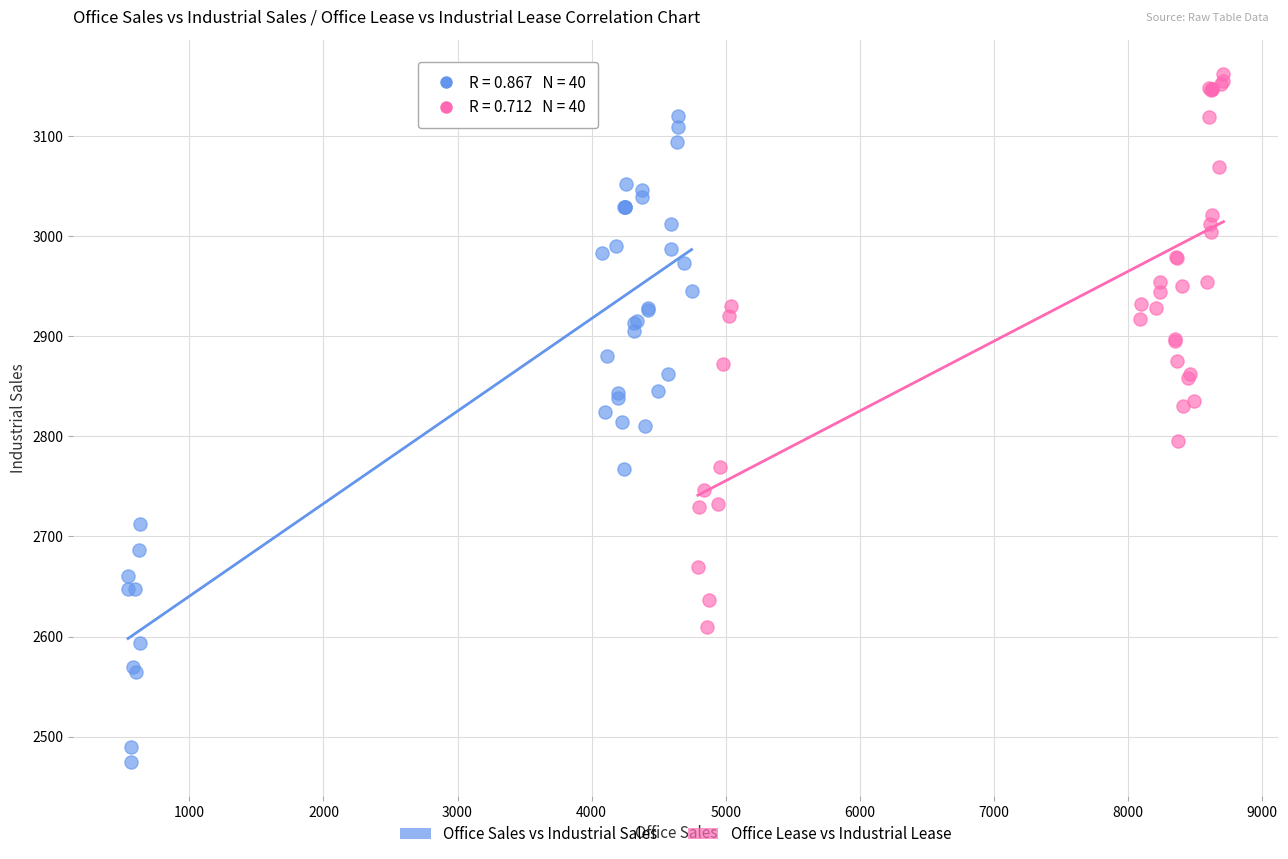

Which series reaches the maximum Y coordinate?

Office Lease vs Industrial Lease